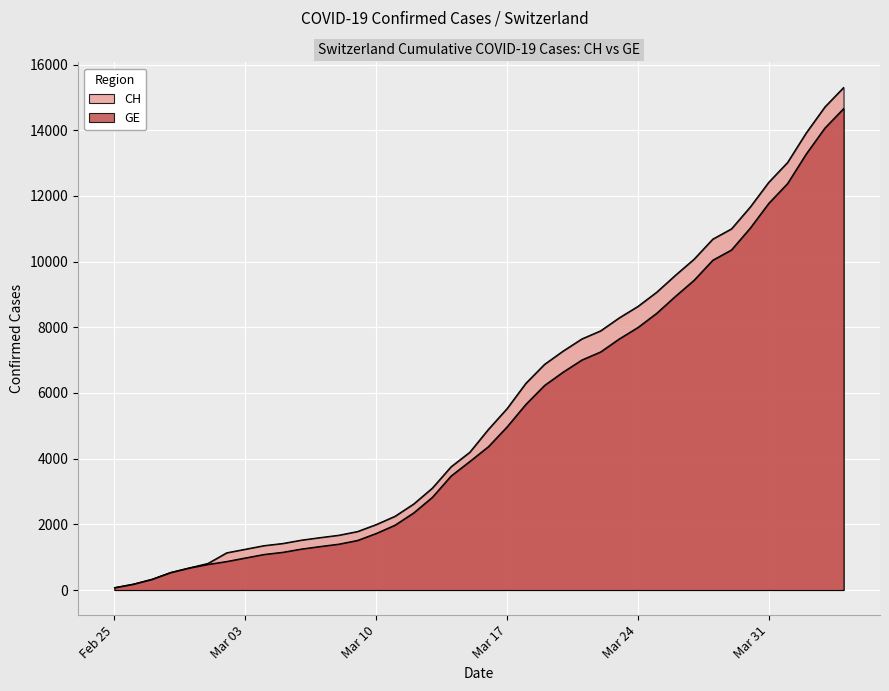

What is the difference between the highest and lowest values at 2020-03-13?

281